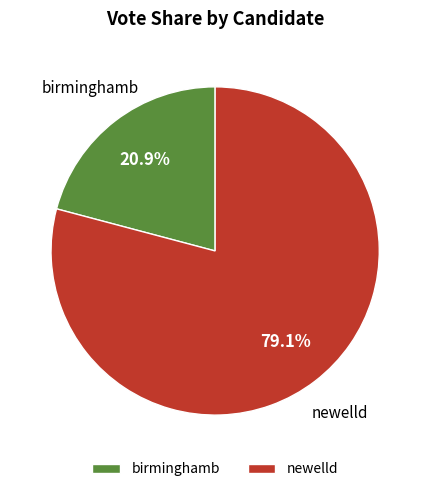

To the nearest percent, what percentage of the pie is newelld?

79%